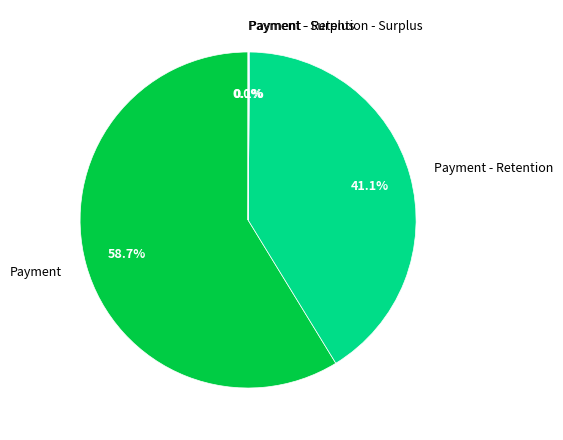

What is the largest slice in the pie chart?

Payment